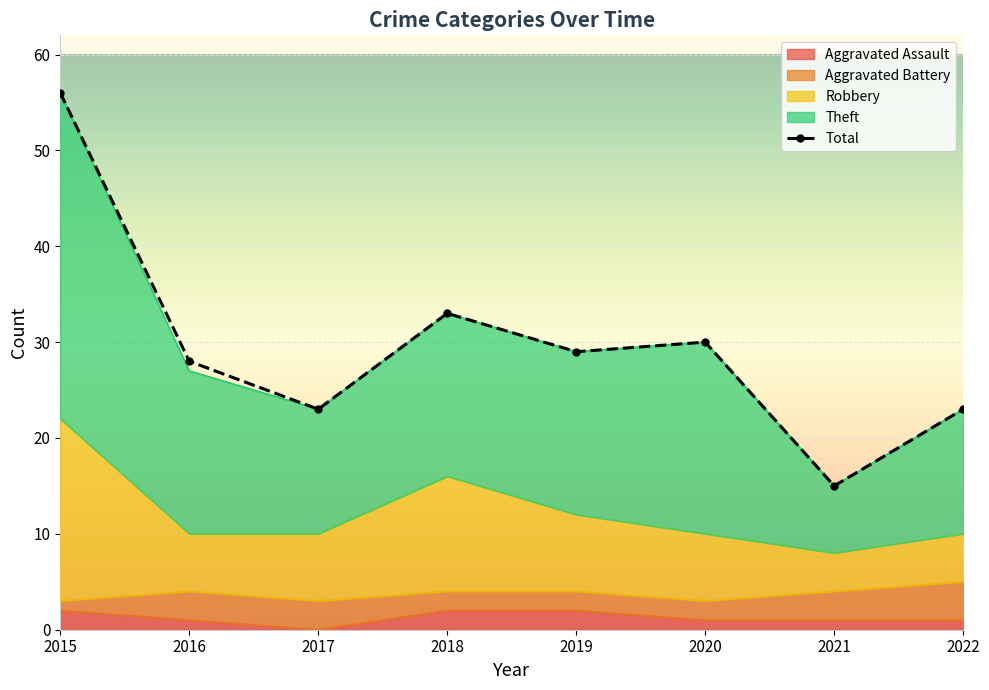

Which series has the widest spread of values?

Theft